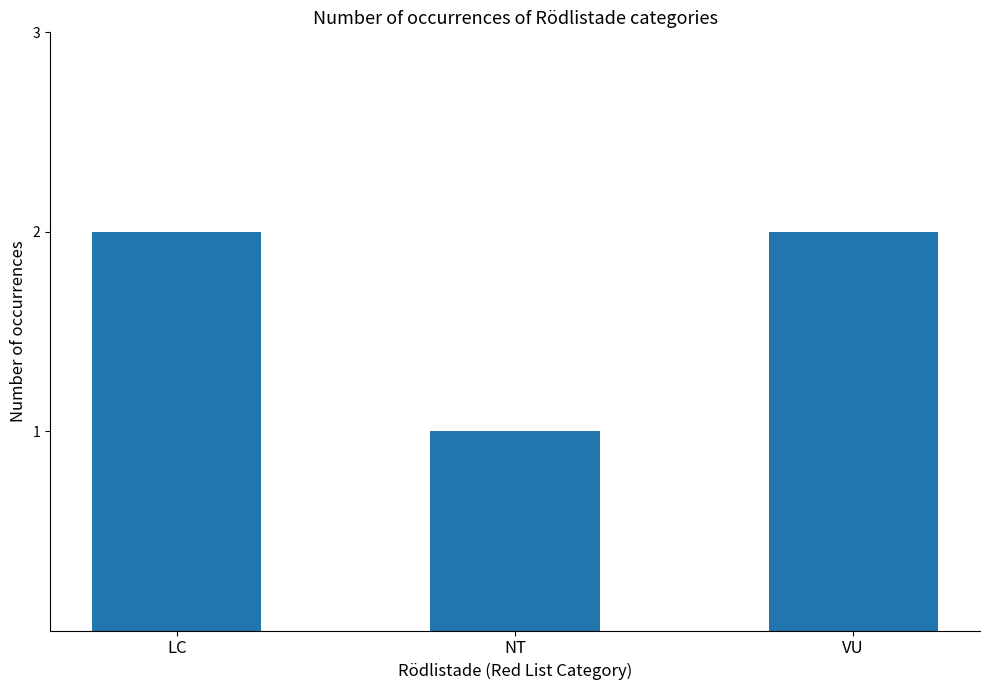

How many bars are there in total?

3